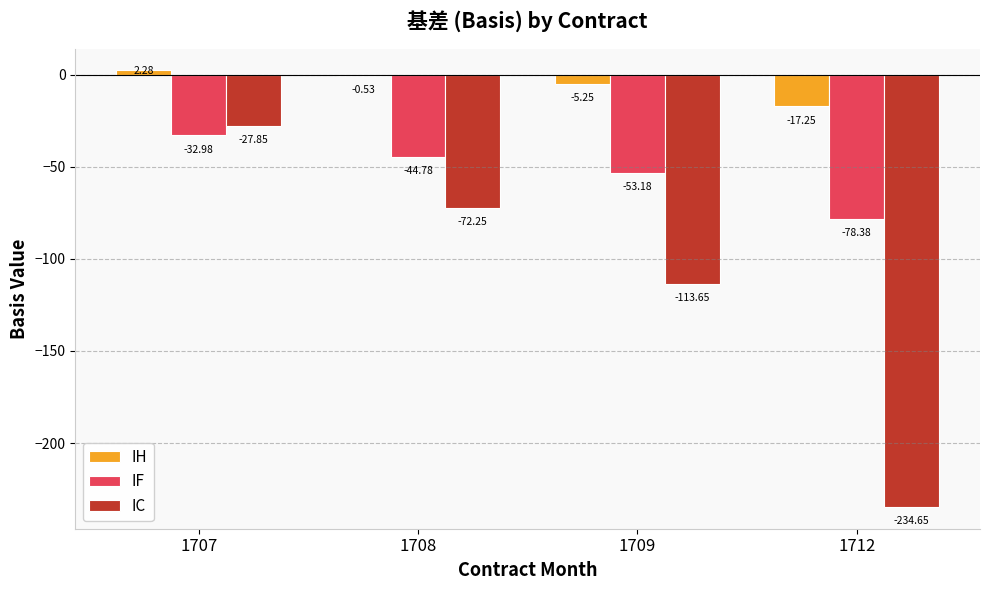

Which series has the largest total across all categories?

IH